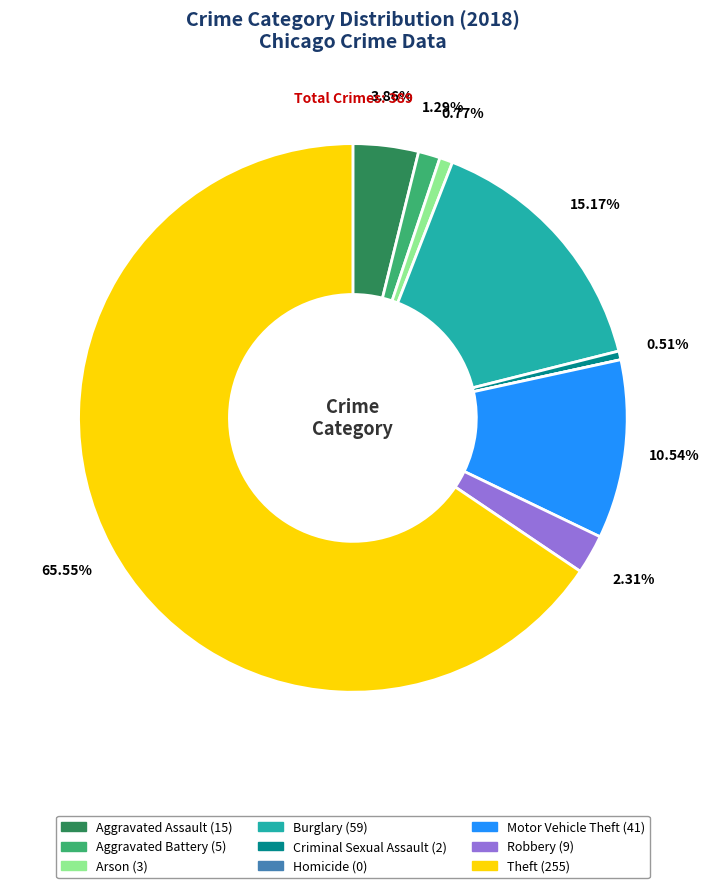

Combined, do Theft and Robbery account for over 50%?

Yes